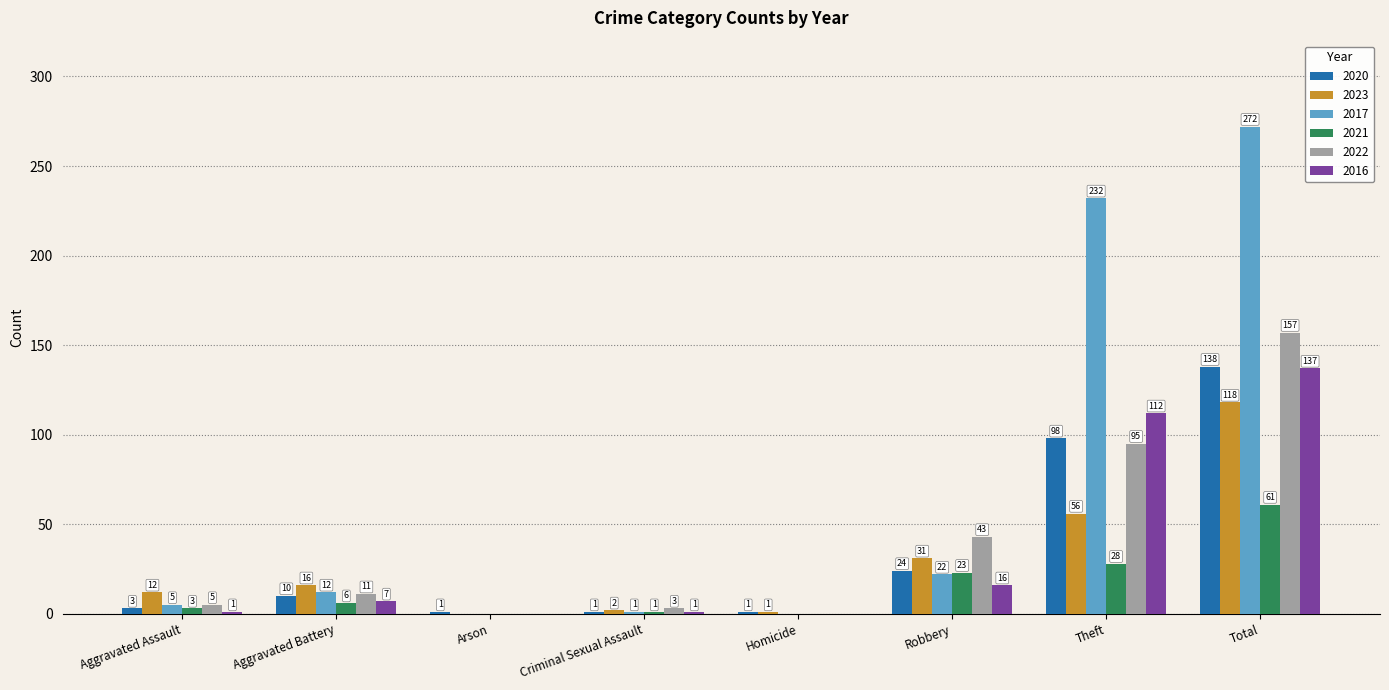

The value of 2021 at Theft is 28. True or false?

True